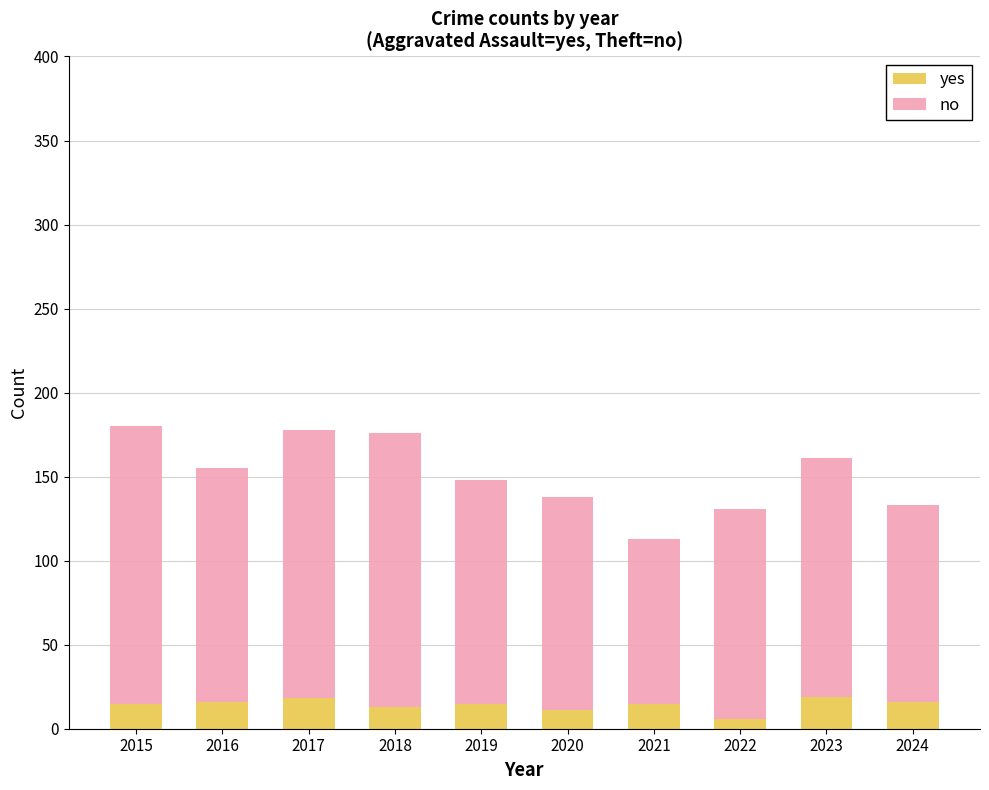

What is the difference between the maximum and second lowest values in the yes series?

8